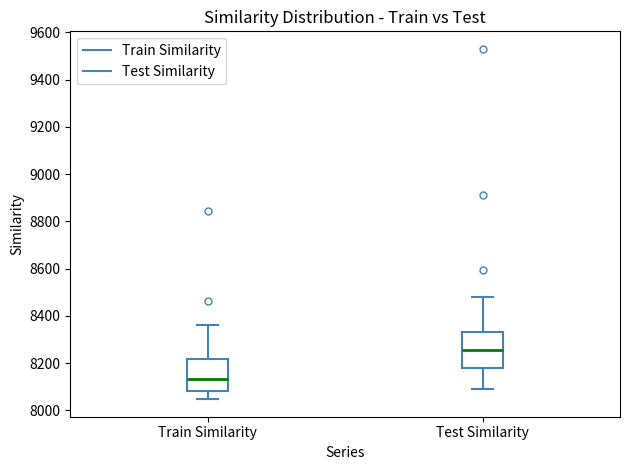

Reading left to right, transcribe this box plot: for each box, give where its median line is, the range the box spans, and where its two whiskers end, as read against the y-axis. The values are not printed on the chart, so give them approximately, as read against the axis.

Train Similarity: median 8140, box 8080 to 8220, whiskers 8040 to 8360
Test Similarity: median 8260, box 8180 to 8340, whiskers 8080 to 8480